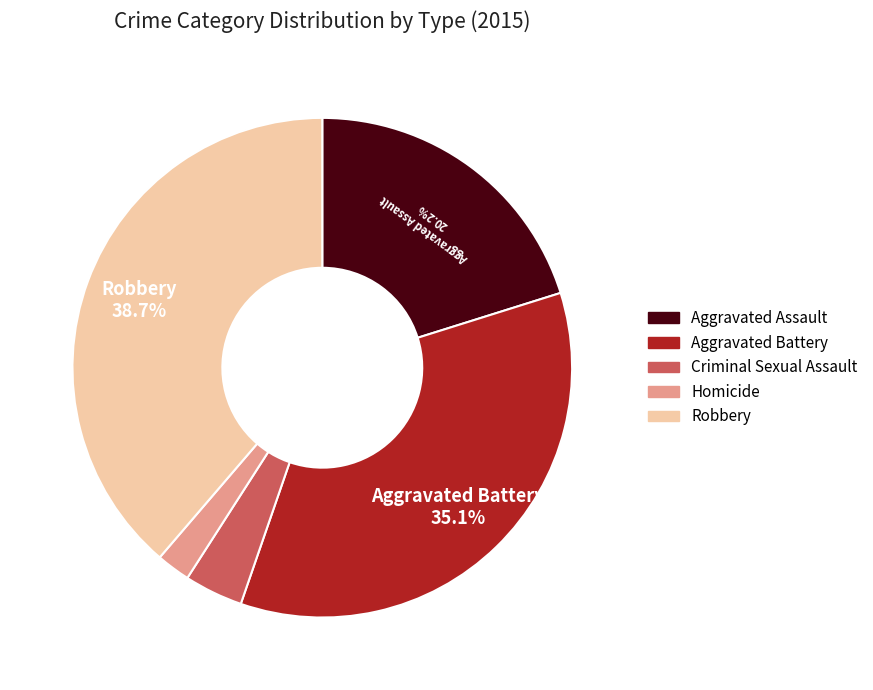

How many segments does this pie chart have?

5